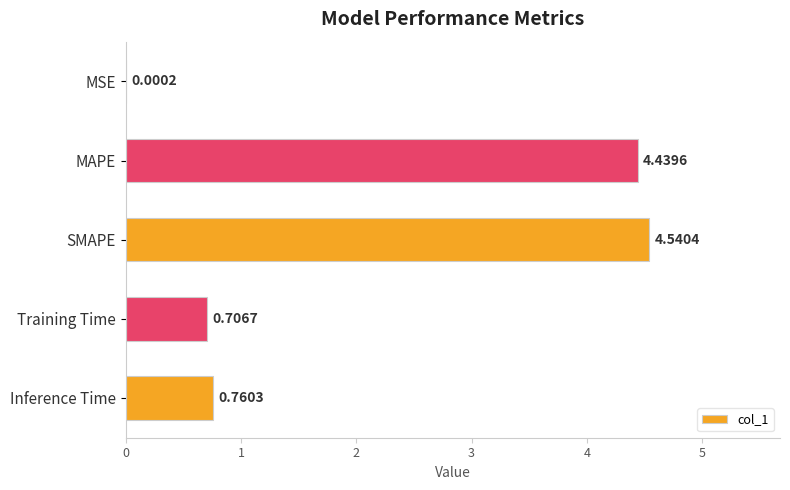

Where is the data nearest to the value 2?

Inference Time